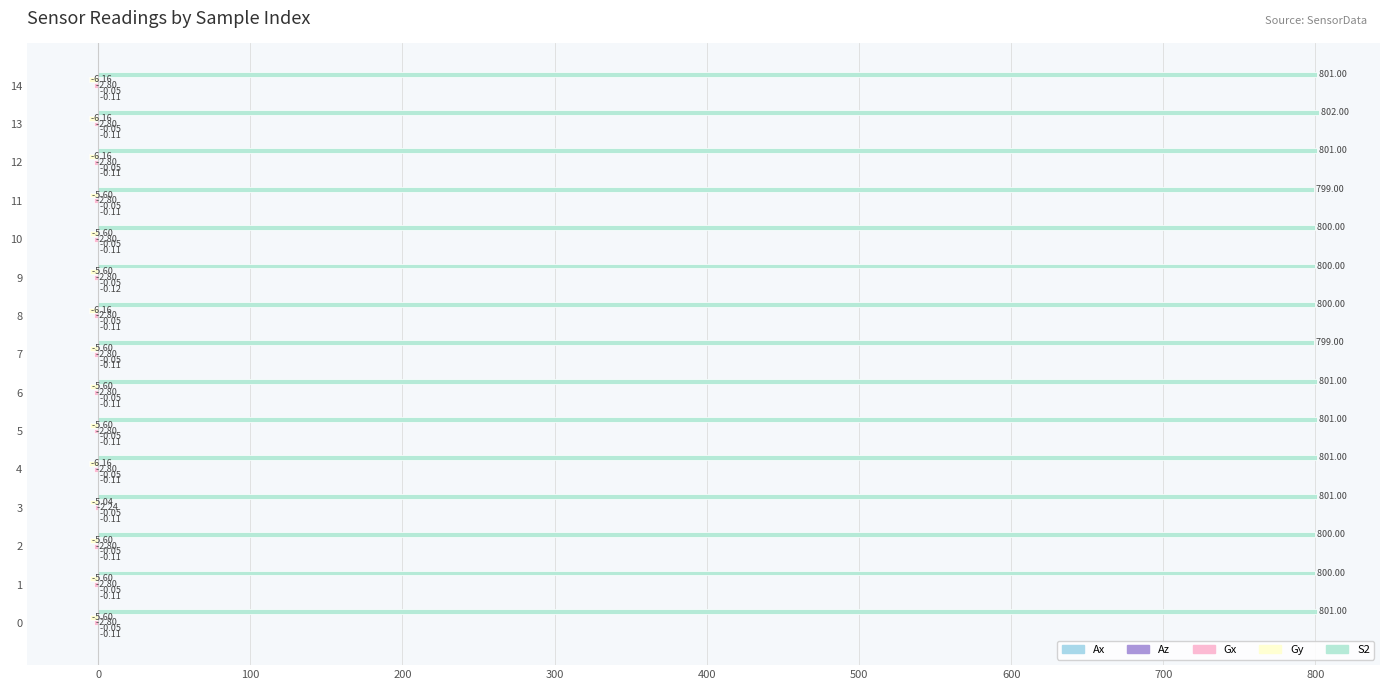

True or false: Az has a value of -0.0 at 11.

False